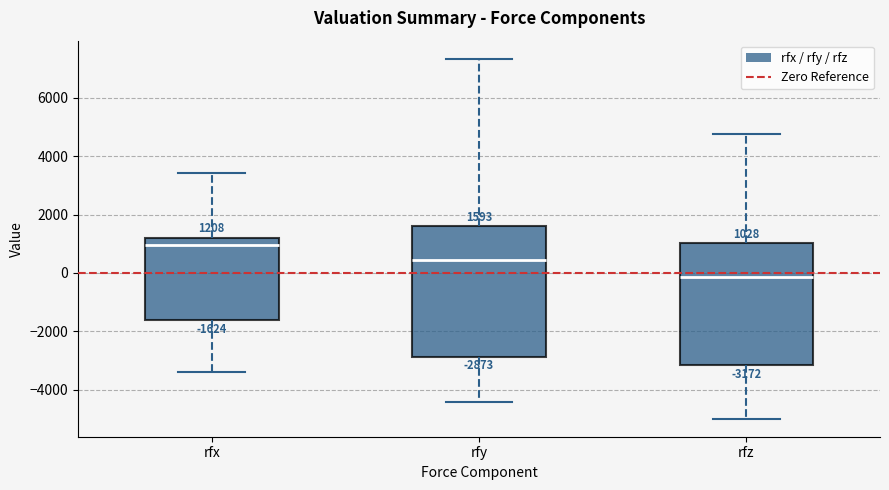

Which box is the tallest, from its lower edge to its upper edge?

rfy